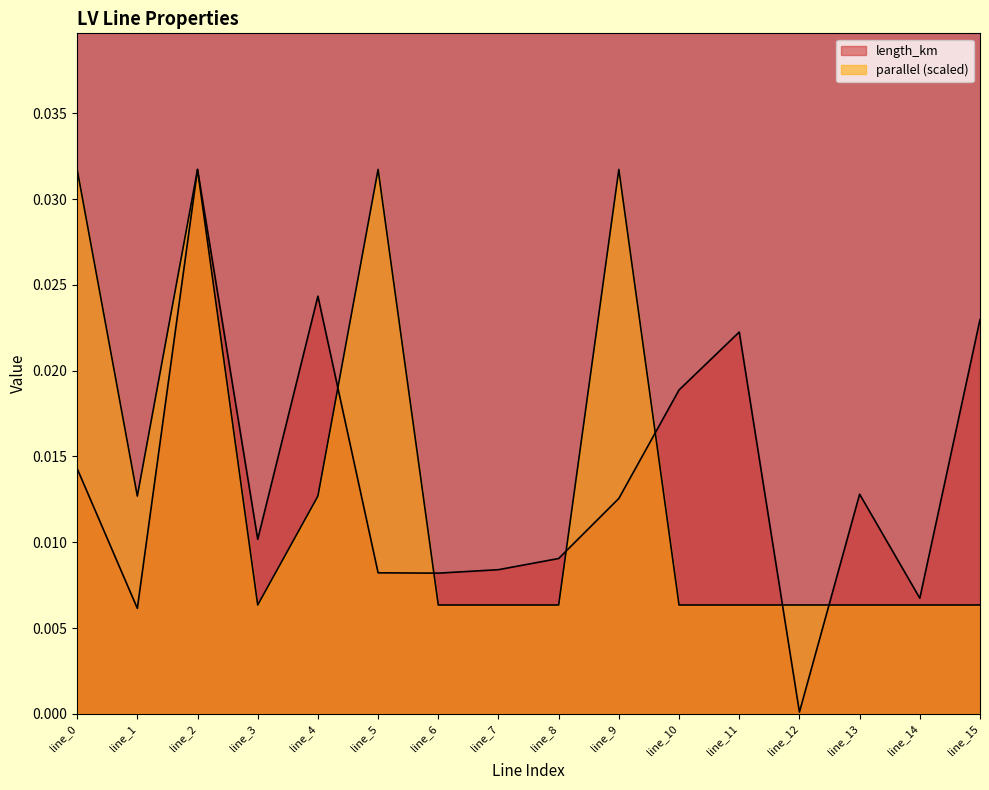

How many intersections are there between parallel and length_km?

6